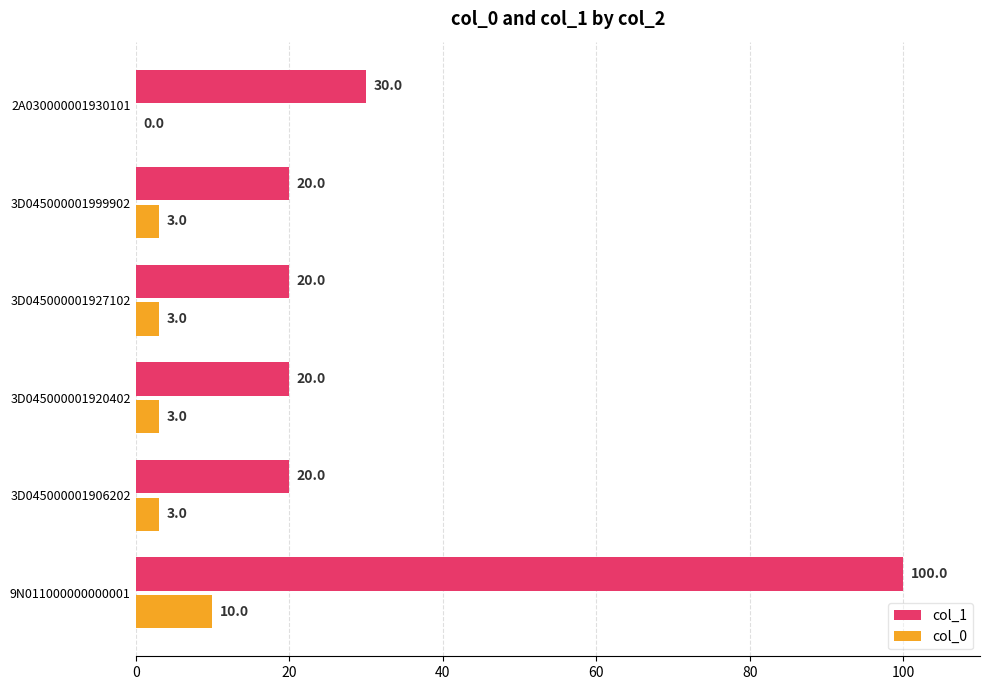

Which series changed the most between 9N011000000000001 and 3D045000001999902?

col_1